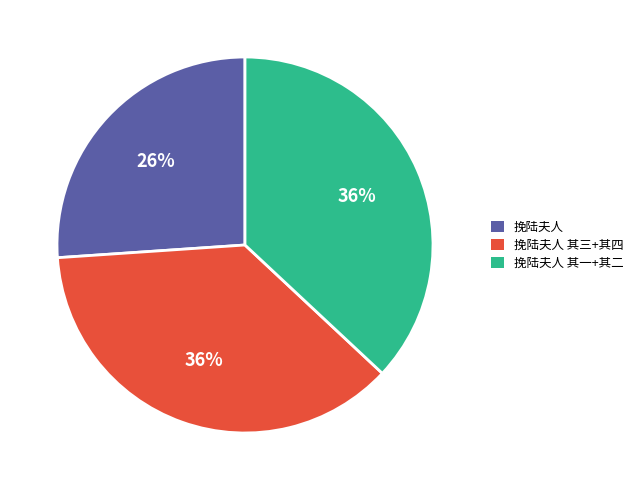

Is there any slice that represents more than half of the pie?

No